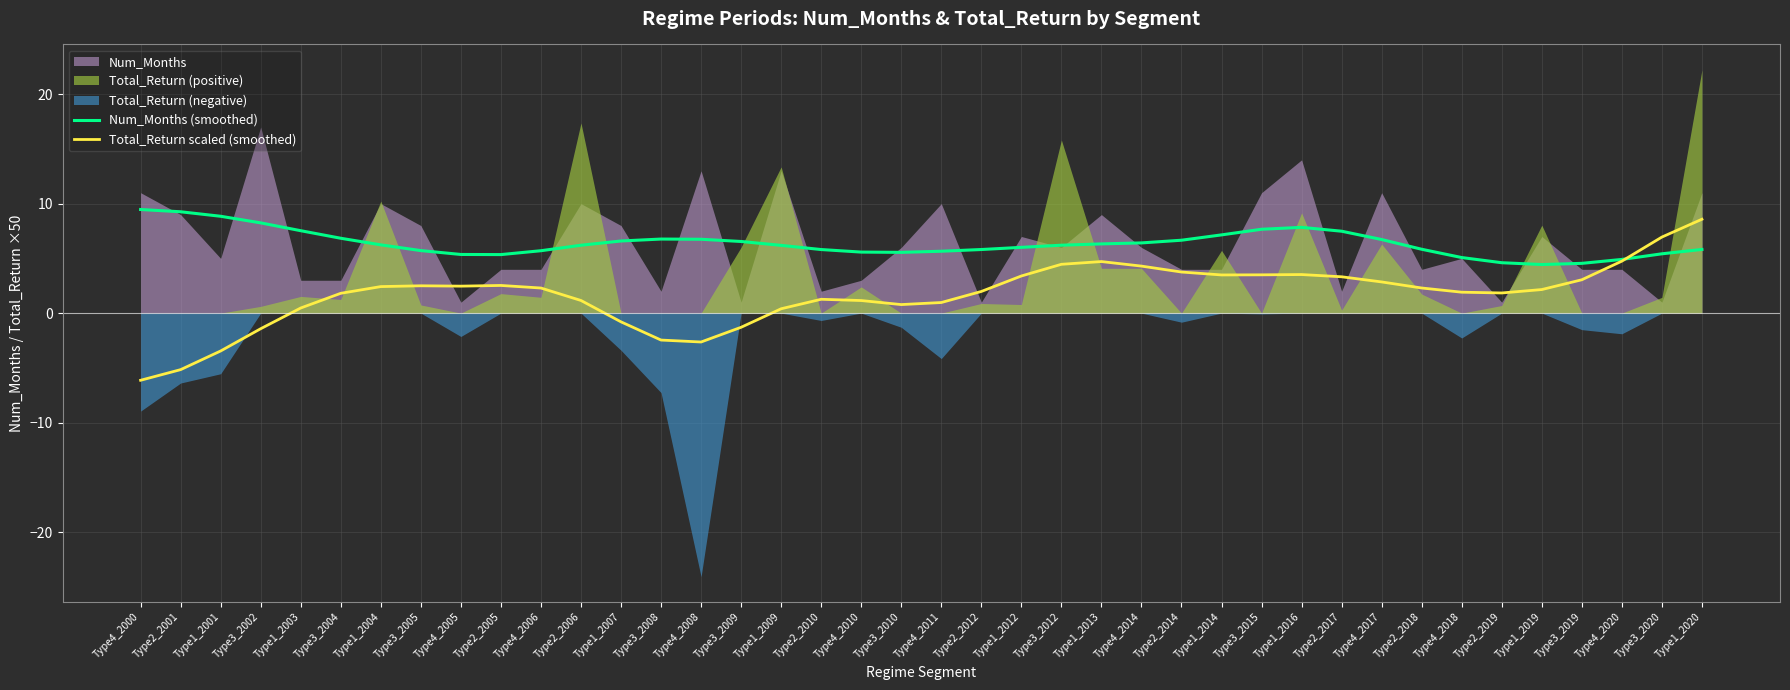

True or false: Num_Months (smoothed) has a value of 6.2 at Type1_2009.

True